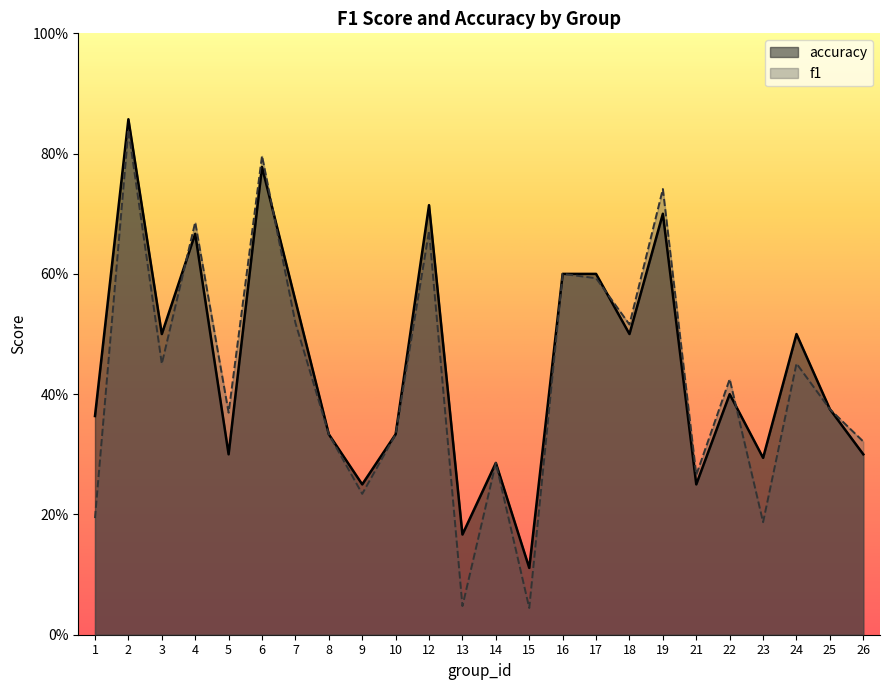

Reading left to right, list all the values displayed in this chart.

f1: 1=0.2	2=0.8	3=0.5	4=0.7	5=0.4	6=0.8	7=0.5	8=0.3	9=0.2	10=0.3	12=0.7	13=0.0	14=0.3	15=0.0	16=0.6	17=0.6	18=0.5	19=0.7	21=0.3	22=0.4	23=0.2	24=0.5	25=0.4	26=0.3
accuracy: 1=0.4	2=0.9	3=0.5	4=0.7	5=0.3	6=0.8	7=0.6	8=0.3	9=0.2	10=0.3	12=0.7	13=0.2	14=0.3	15=0.1	16=0.6	17=0.6	18=0.5	19=0.7	21=0.2	22=0.4	23=0.3	24=0.5	25=0.4	26=0.3